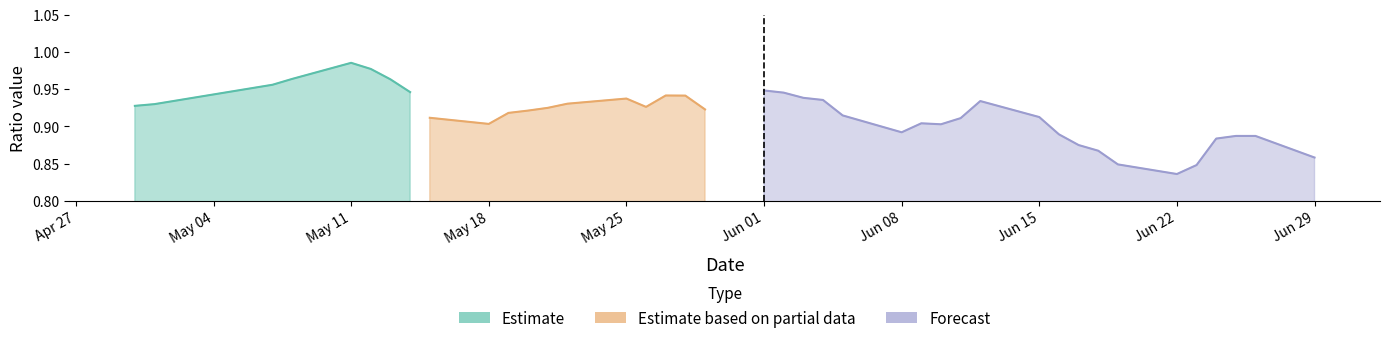

Between 4 and 26, which is larger?

26